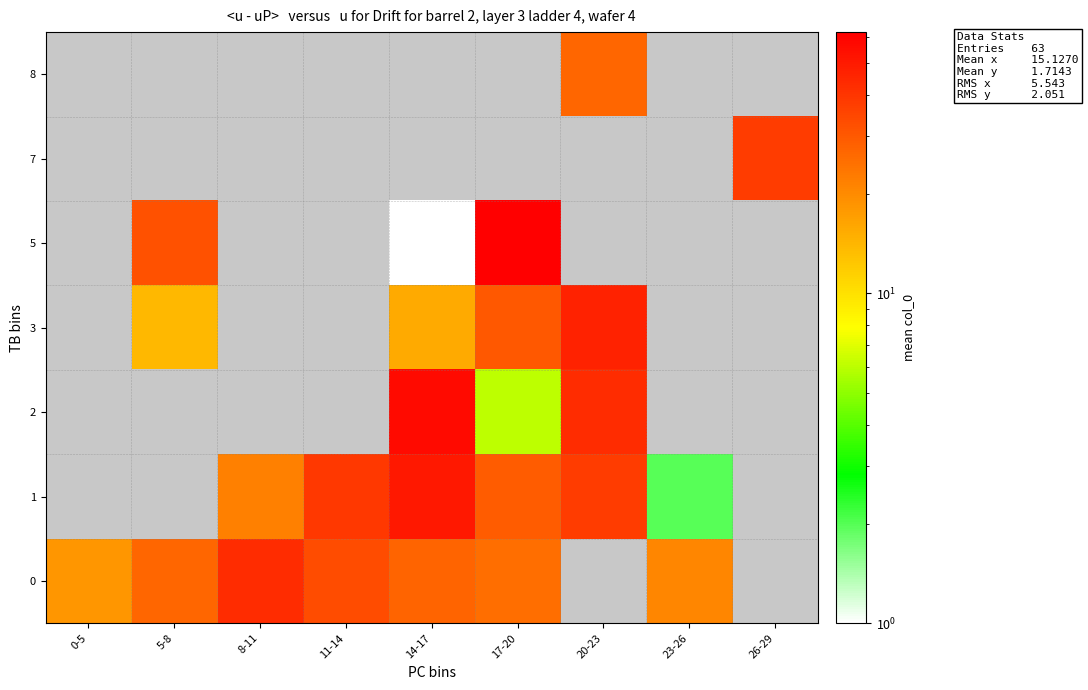

What is the total value across all series at 11-14?

72.5